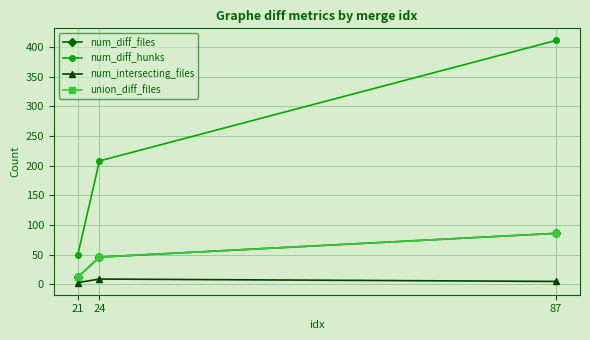

True or false: union_diff_files has a value of 25 at 87.

False